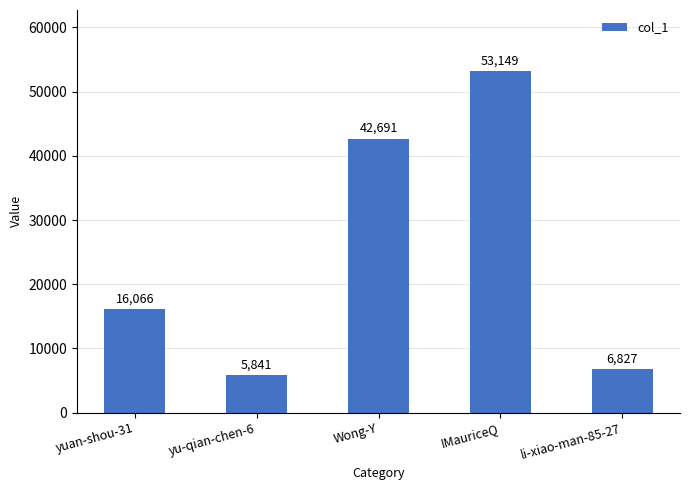

Rank the categories by value from highest to lowest.

IMauriceQ, Wong-Y, yuan-shou-31, li-xiao-man-85-27, yu-qian-chen-6